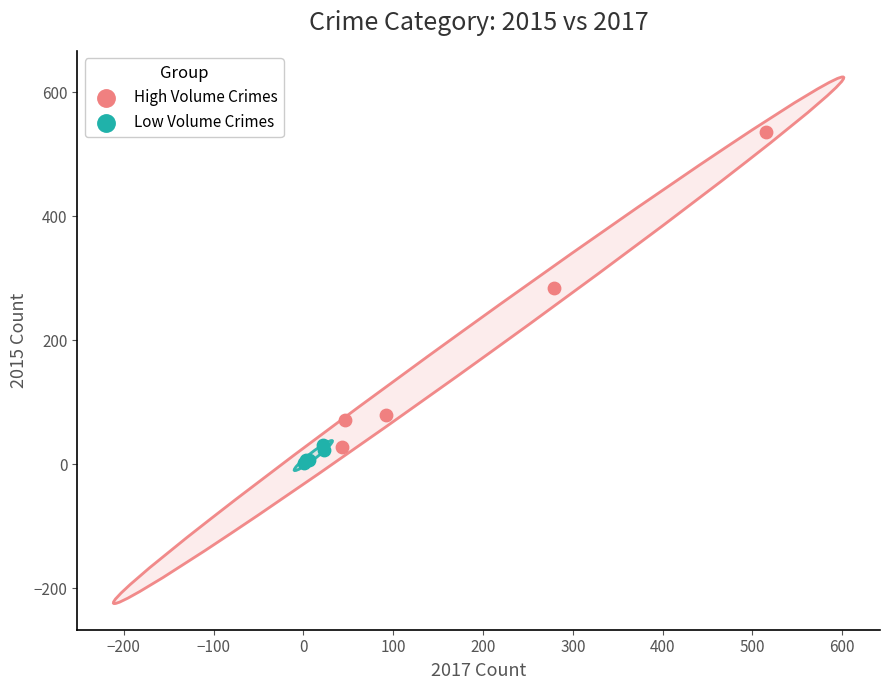

Which series reaches the maximum Y coordinate?

High Volume Crimes